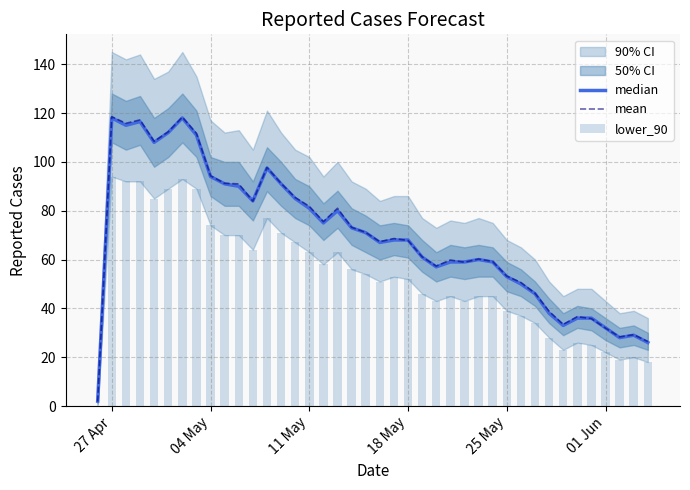

What is the maximum value shown in the chart?

118.5